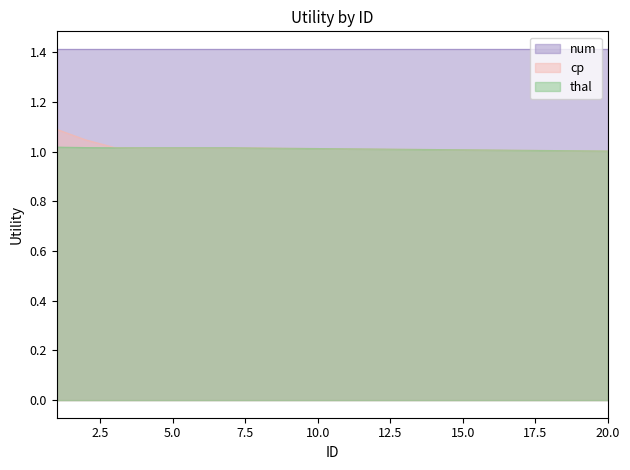

True or false: cp and thal cross at least once.

True